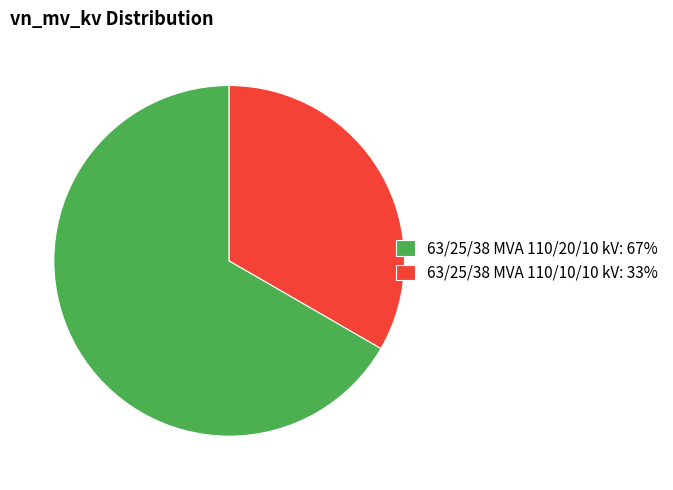

Which category has the biggest portion of the pie?

63/25/38 MVA 110/20/10 kV